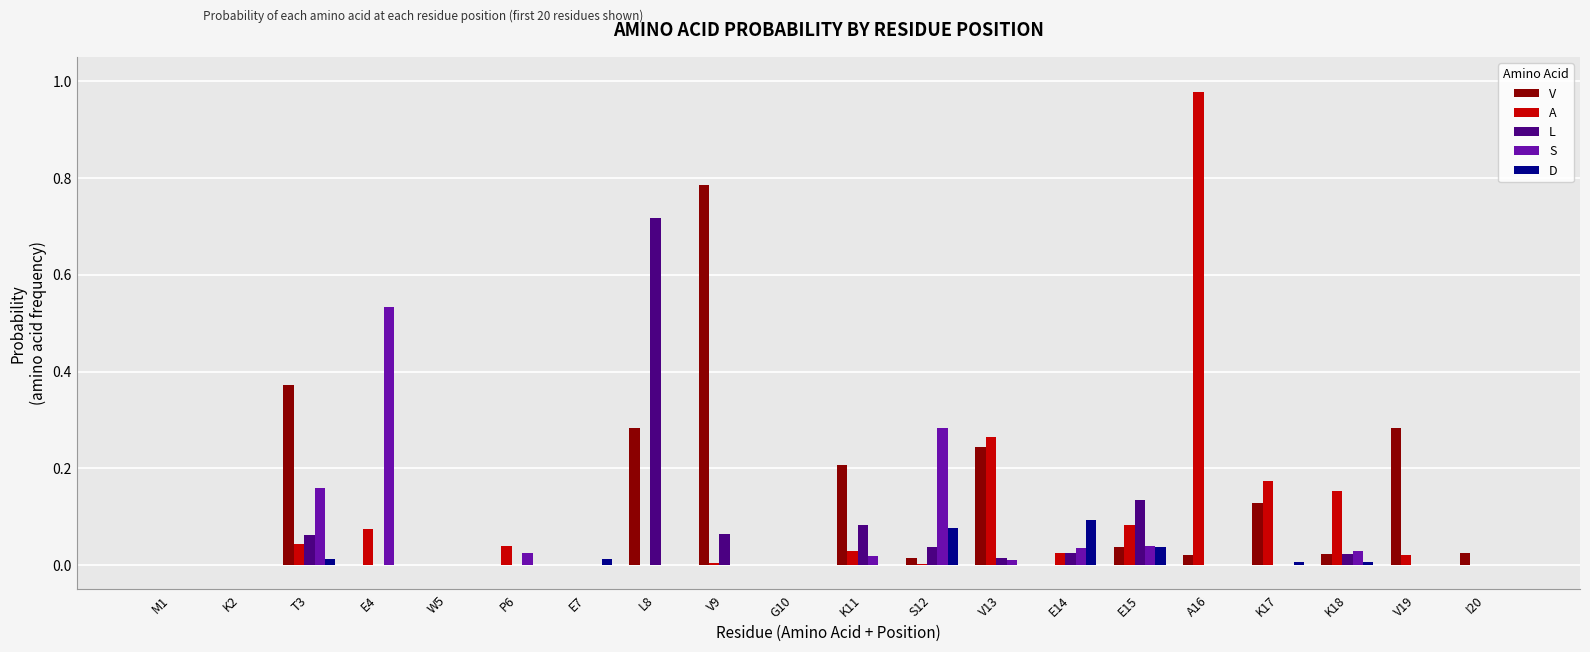

Is it true that S equals 0.0 at K2?

True